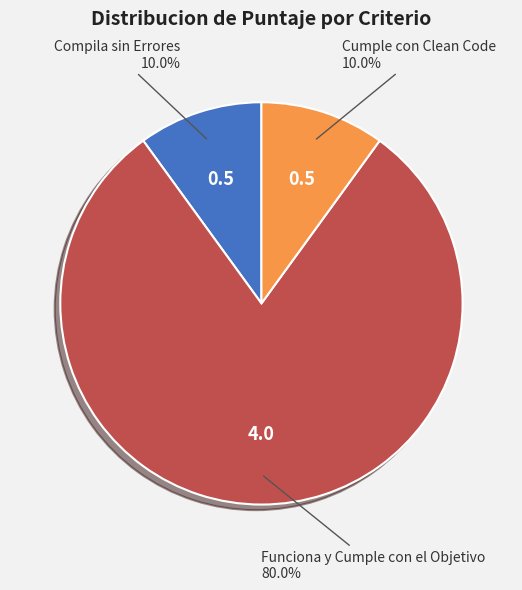

What is the largest slice in the pie chart?

Funciona y Cumple con el Objetivo